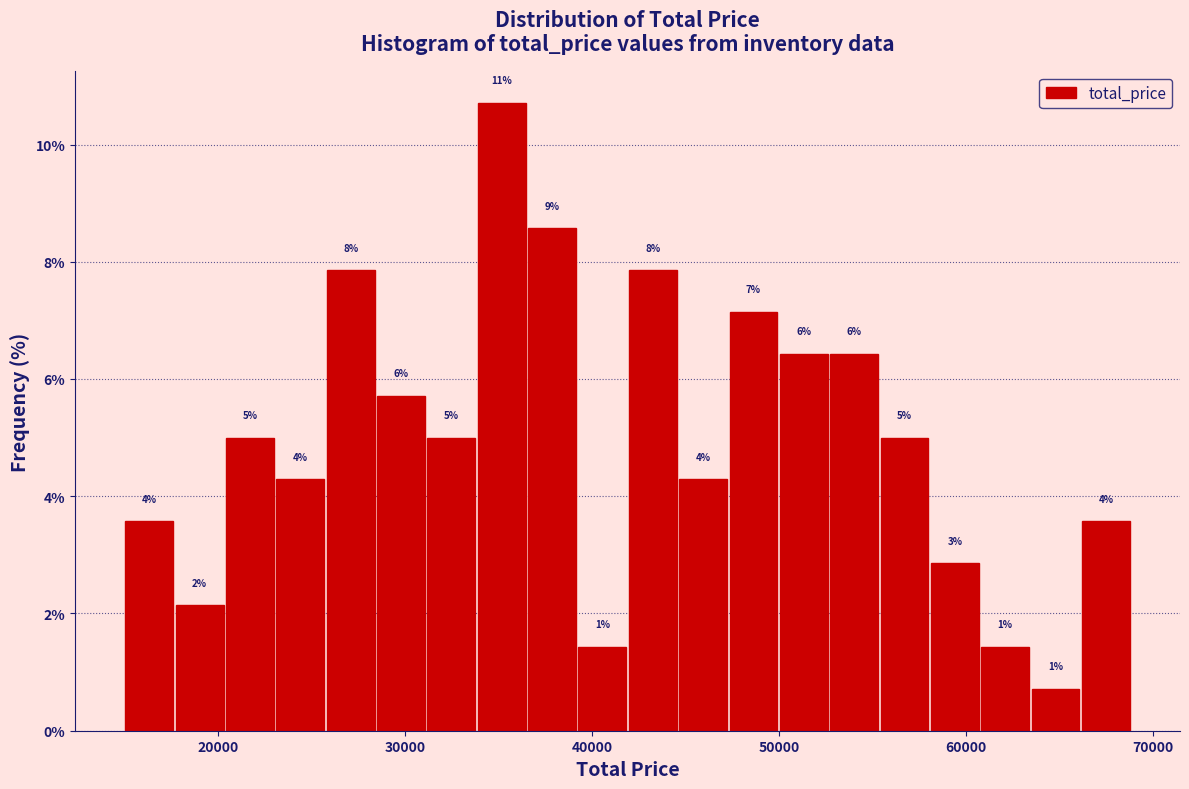

Read against the x-axis, roughly where is the centre of the tallest bar?

35000